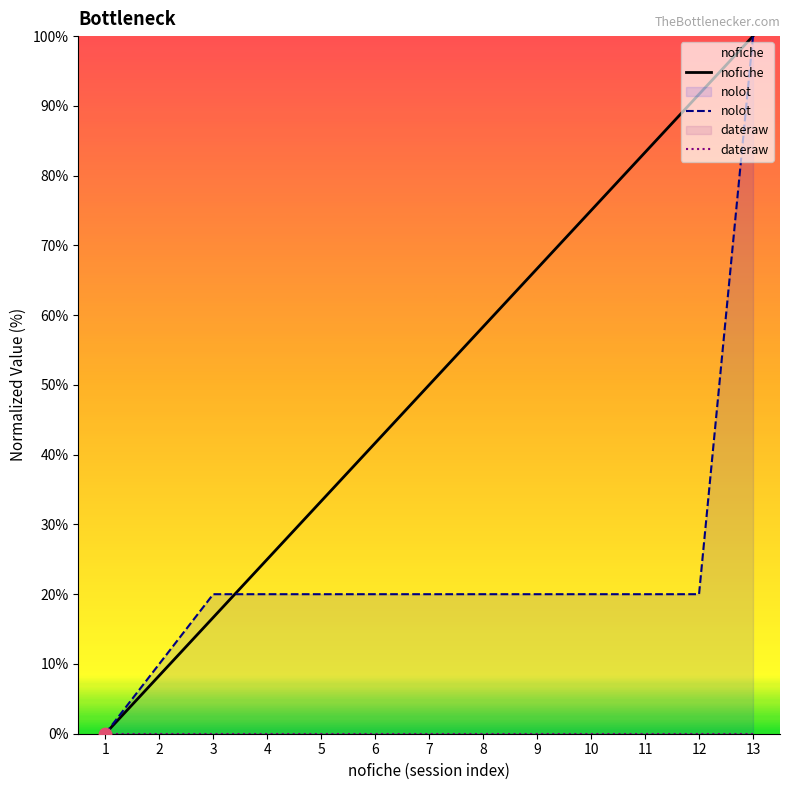

What is the total value across all series at 11?

103.3